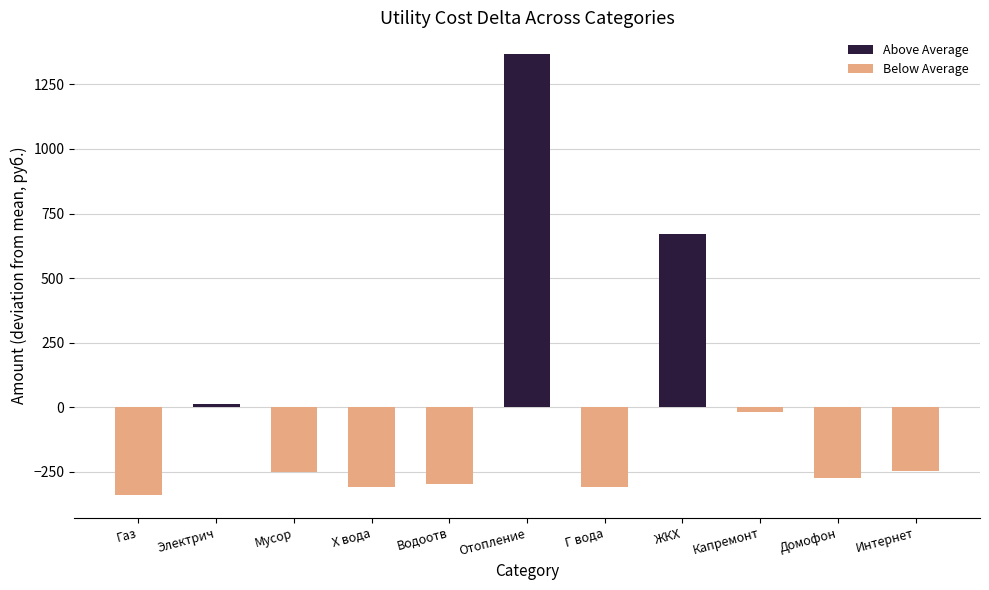

Count the number of categories in the chart.

11